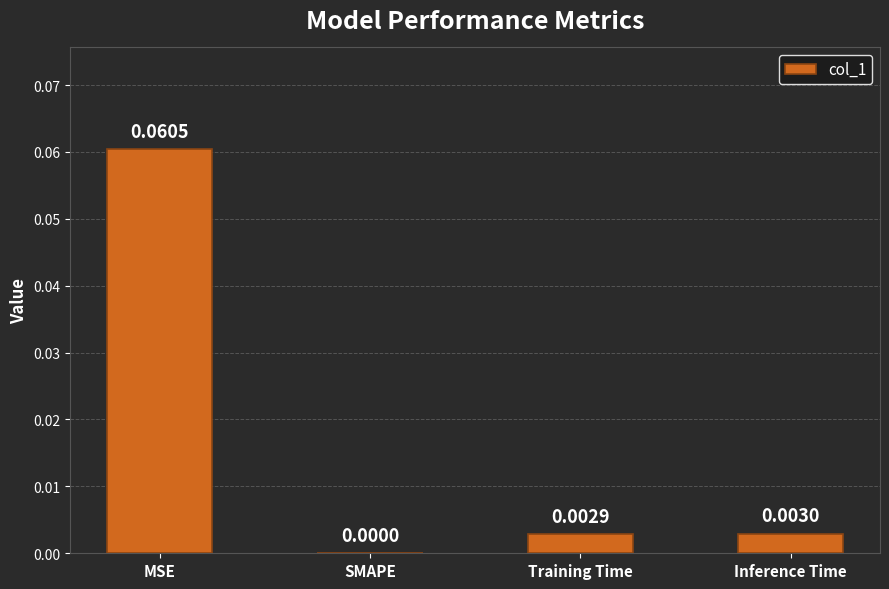

Where is the data nearest to the value 0?

SMAPE